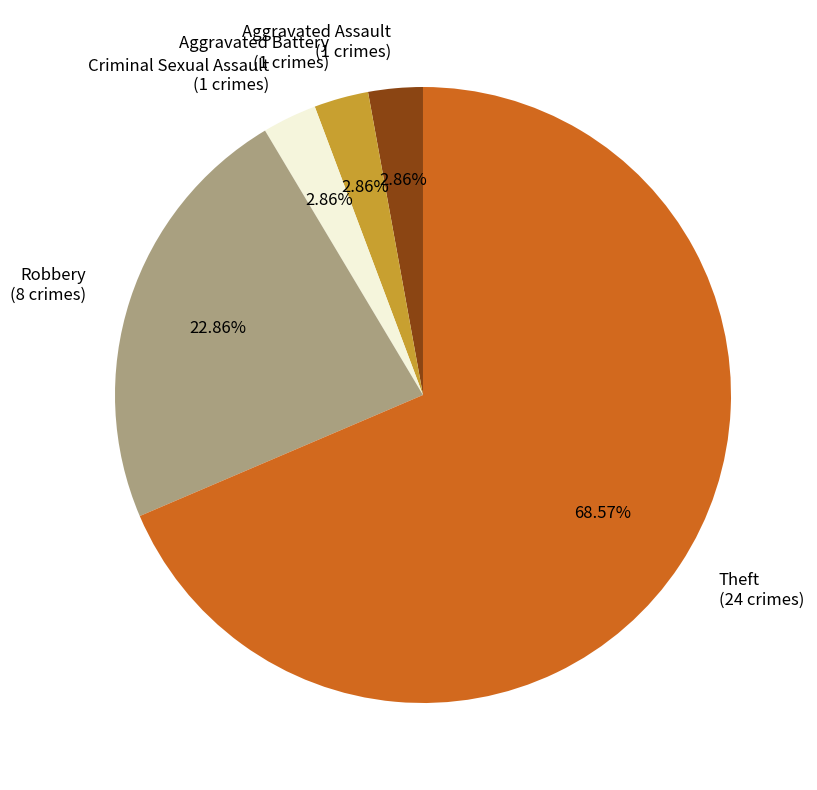

How many slices are in this pie chart?

5